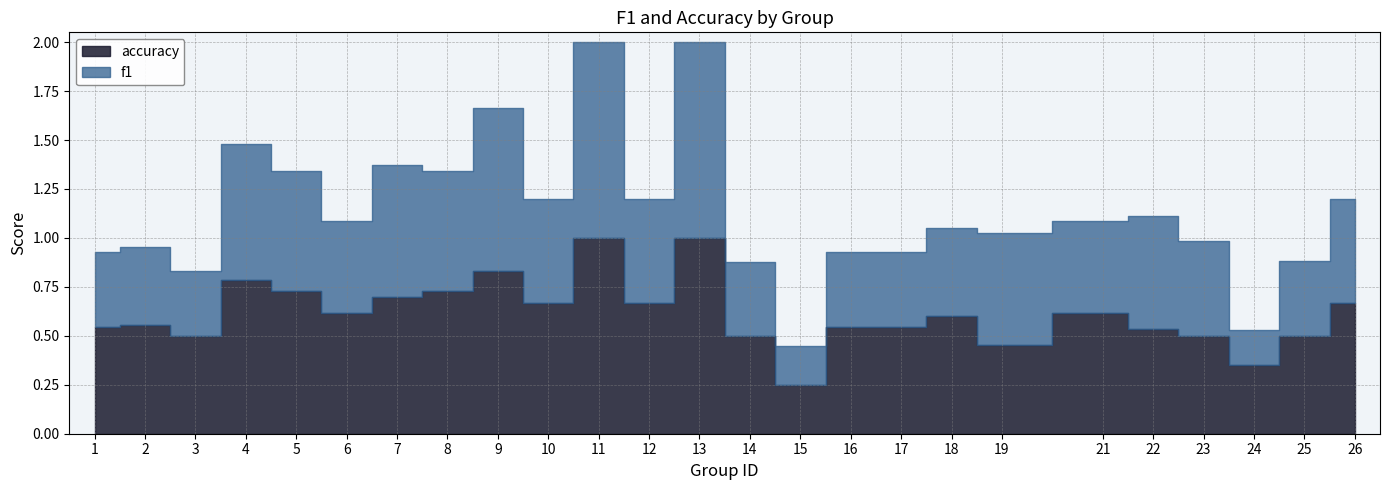

Which series has the largest range (max minus min)?

f1